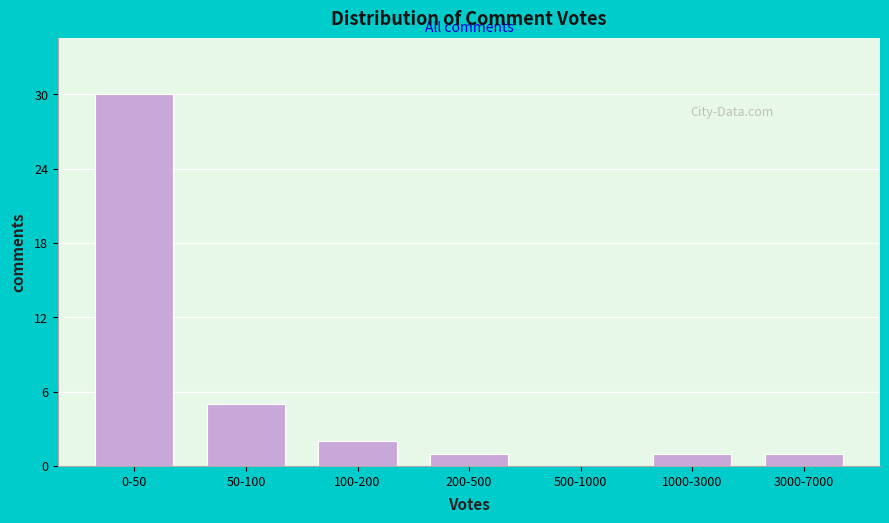

Reading left to right, transcribe all the data shown in this chart.

0-50=30	50-100=5	100-200=2	200-500=1	500-1000=0	1000-3000=1	3000-7000=1